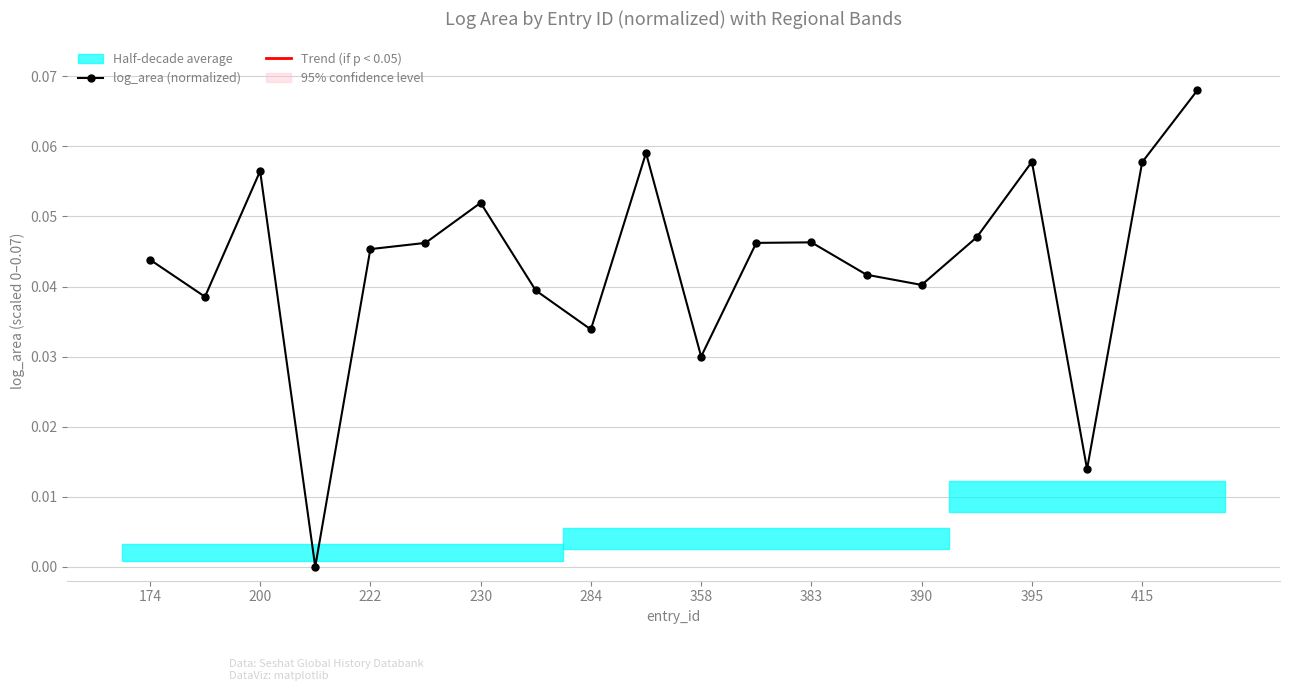

What is the sum of all values?

0.9